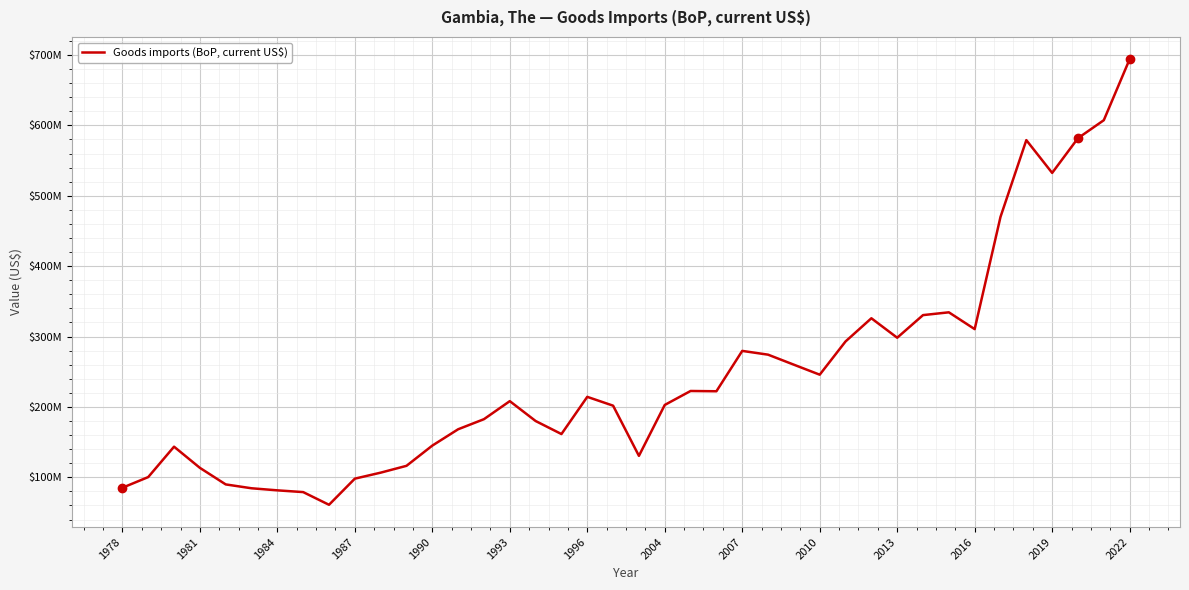

What is the maximum value shown in the chart?

693994580.0